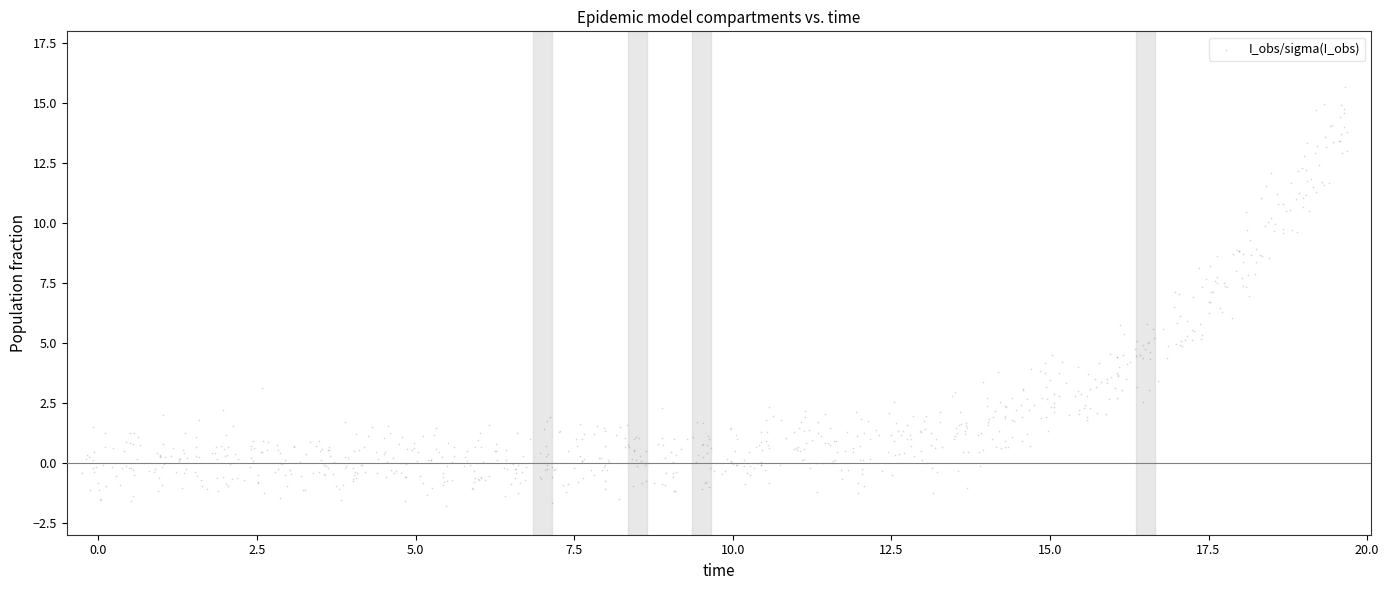

What is the range of X values (max minus min)?

19.9